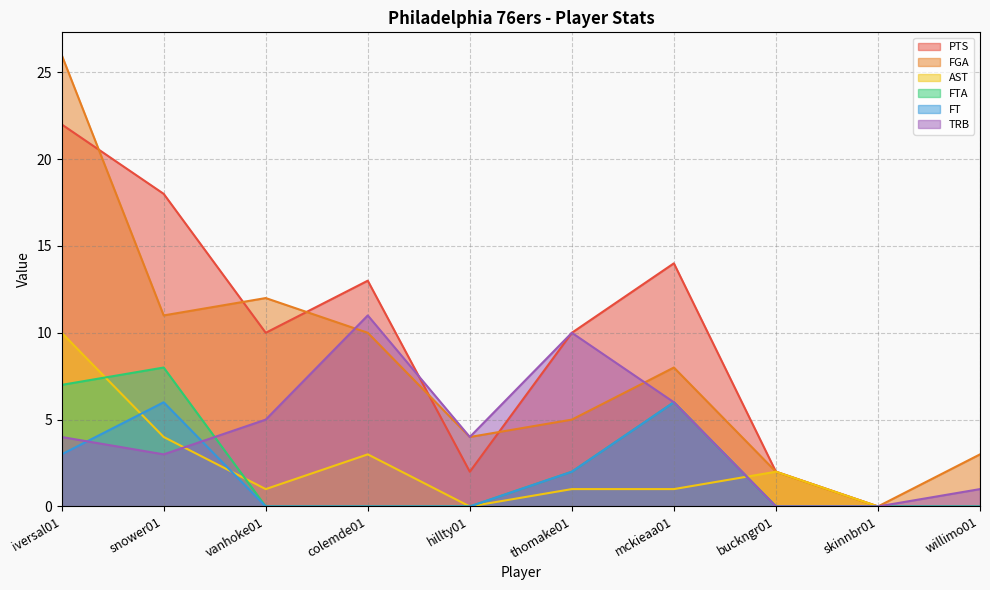

Reading left to right, what are all the values shown in this chart?

PTS: 22	18	10	13	2	10	14	2	0	0
FGA: 26	11	12	10	4	5	8	2	0	3
AST: 10	4	1	3	0	1	1	2	0	0
FTA: 7	8	0	0	0	2	6	0	0	0
FT: 3	6	0	0	0	2	6	0	0	0
TRB: 4	3	5	11	4	10	6	0	0	1